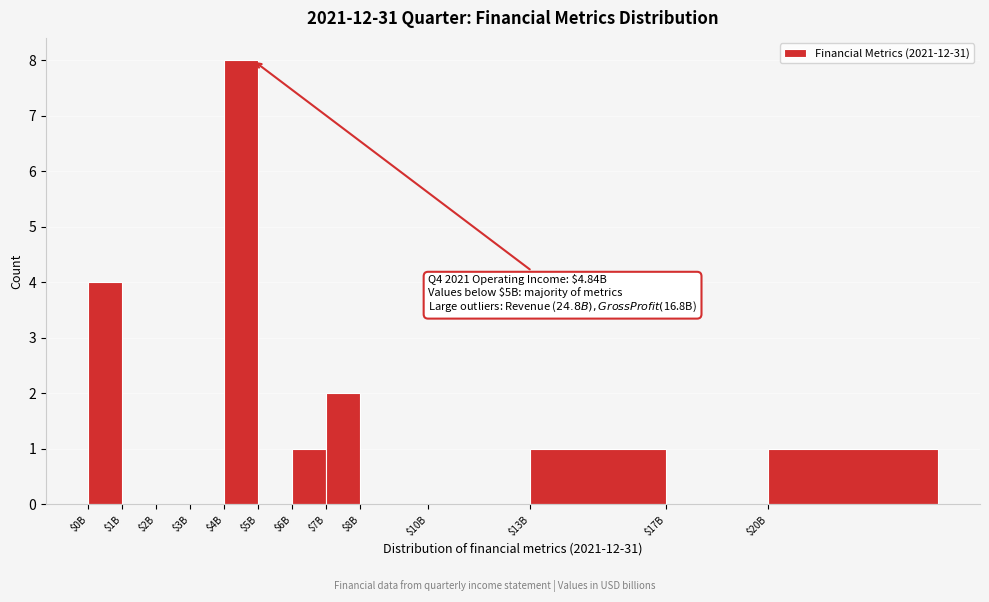

At which category does the chart reach its peak across all series?

$4B